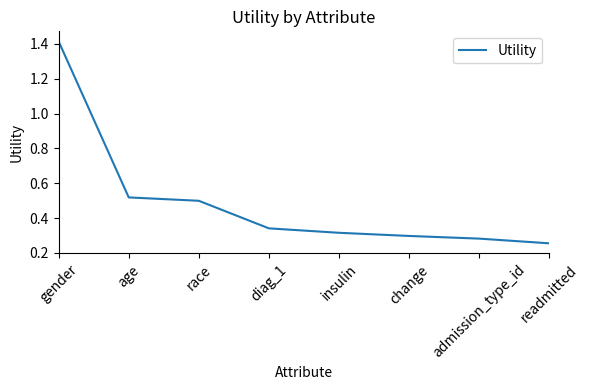

Is it true that the value at diag_1 is 0.5?

False